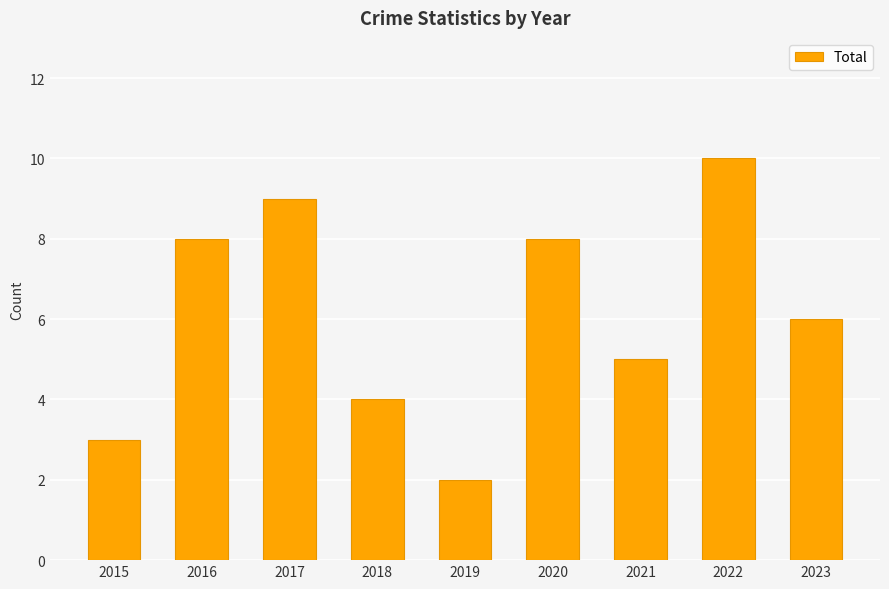

What is the ratio of the value at 2017 to the value at 2019?

4.5